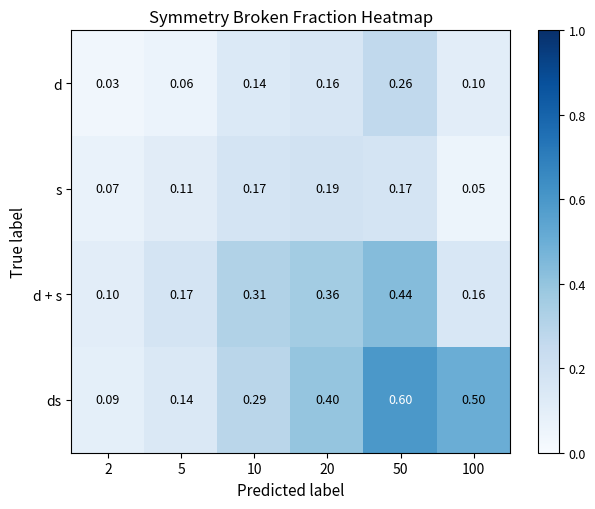

Which series has the largest range (max minus min)?

ds